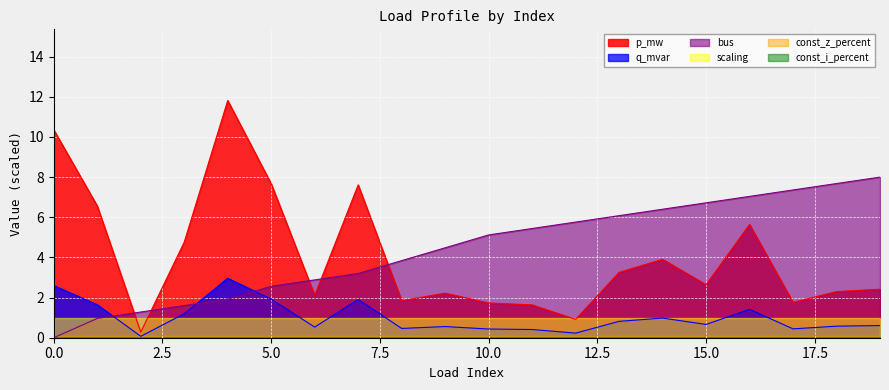

Which series has the widest spread of values?

p_mw